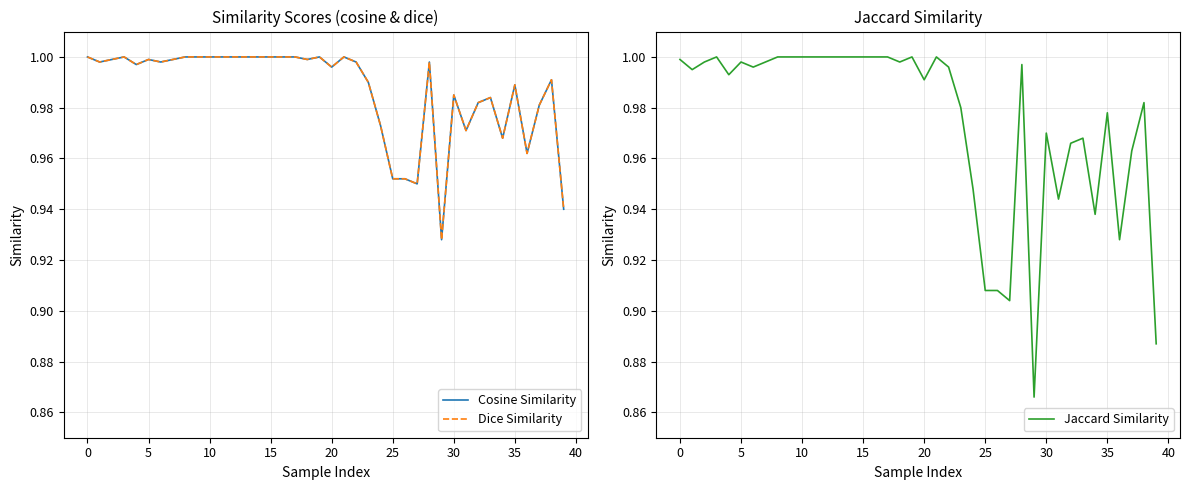

At which label is Cosine Similarity closest to 0?

29